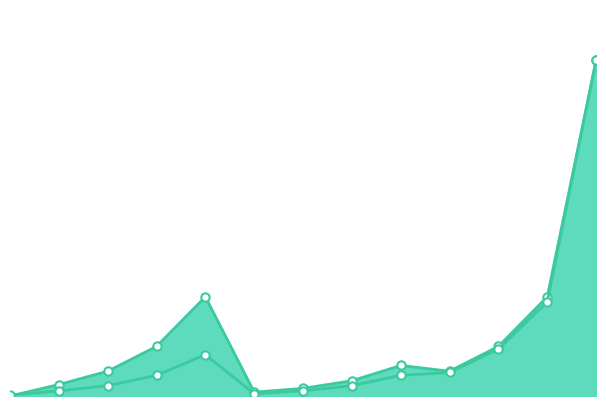

Rank the series by their average value, from highest to lowest.

ECU, Memory (GiB)